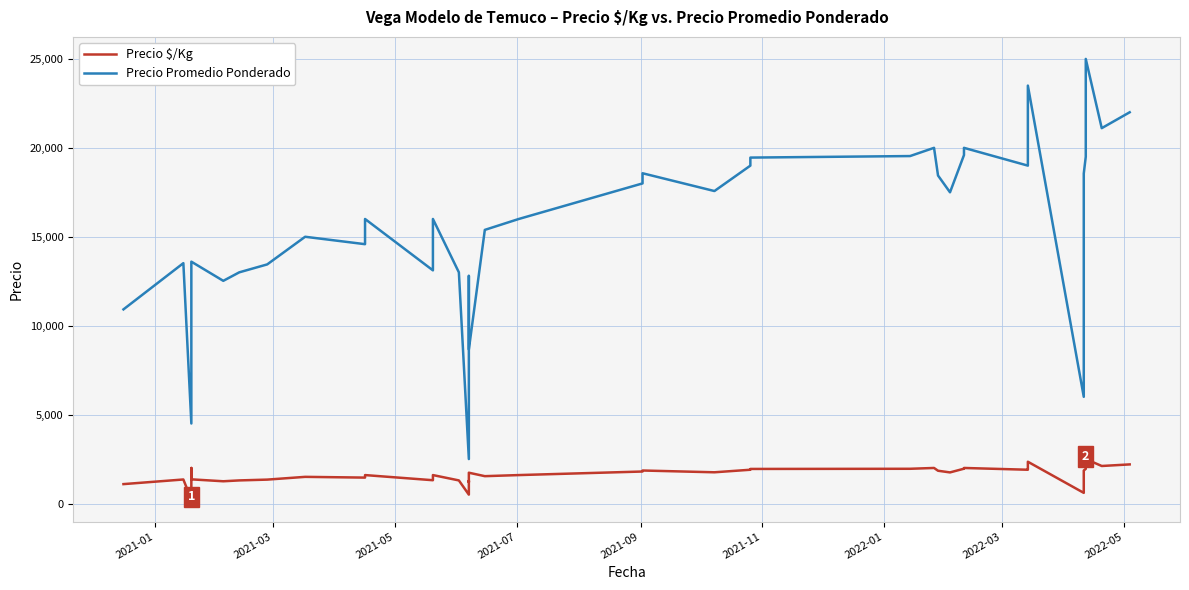

What is the average value of the Precio $/Kg series?

1620